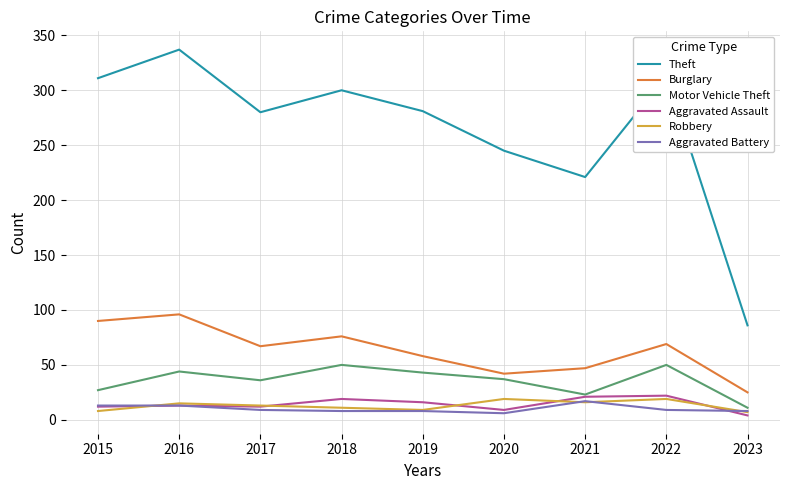

Count the number of data series in this chart.

6